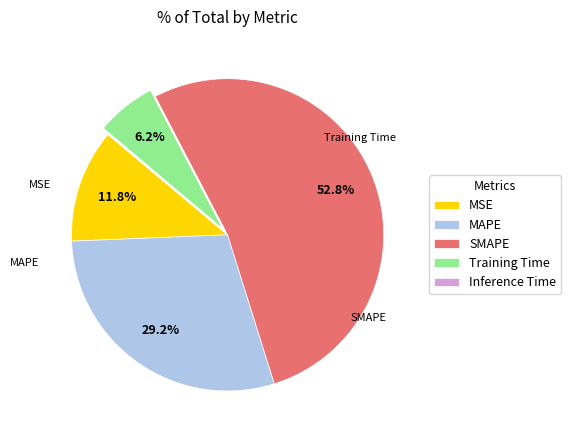

What is the majority slice?

SMAPE